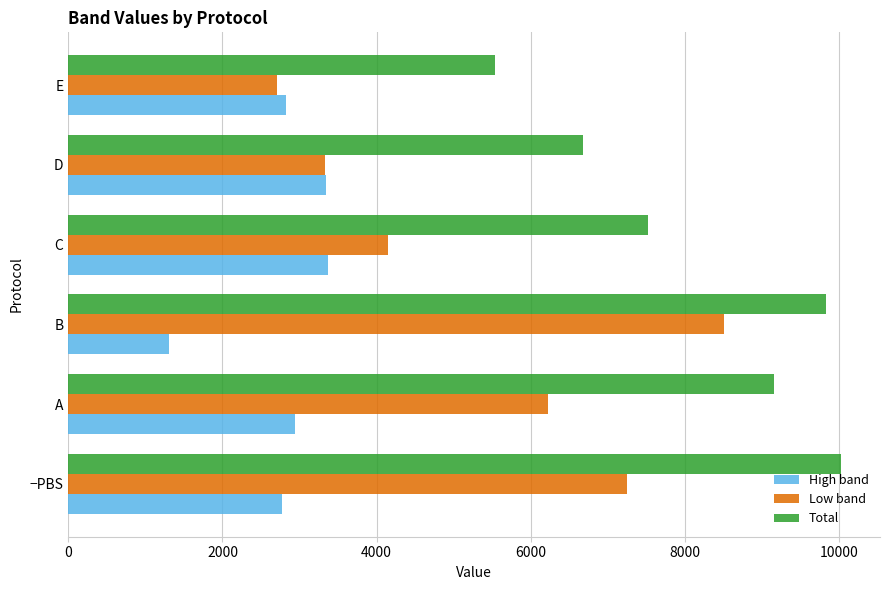

What is the difference between the maximum and minimum values in the High band series?

2062.1